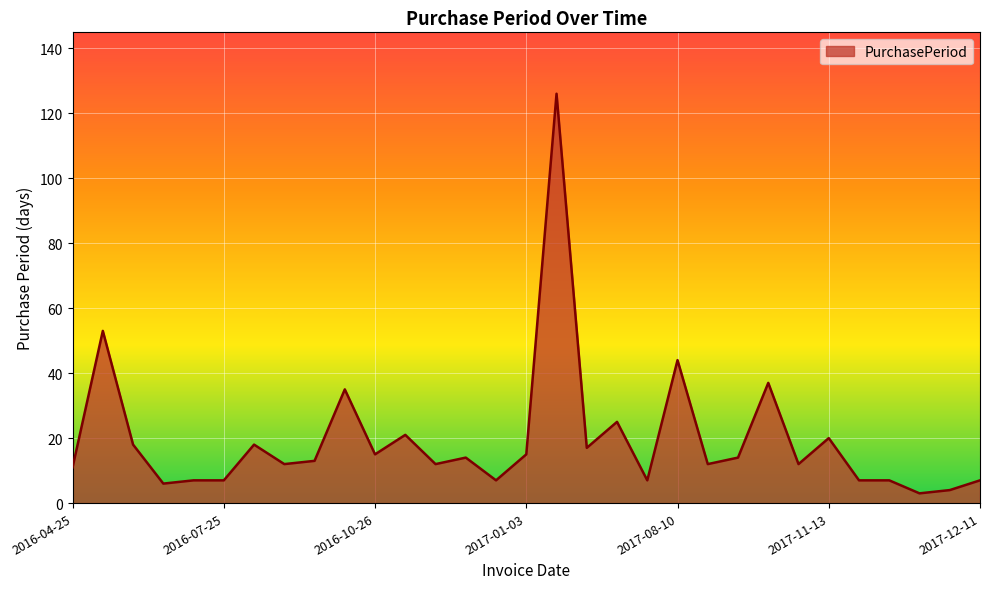

What is the difference between the maximum and minimum values?

123